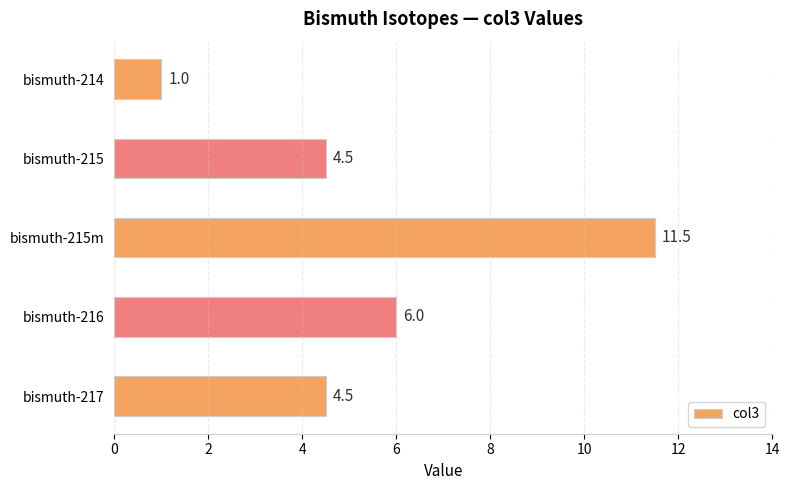

What is the ratio of the value at bismuth-215 to the value at bismuth-215m?

0.4